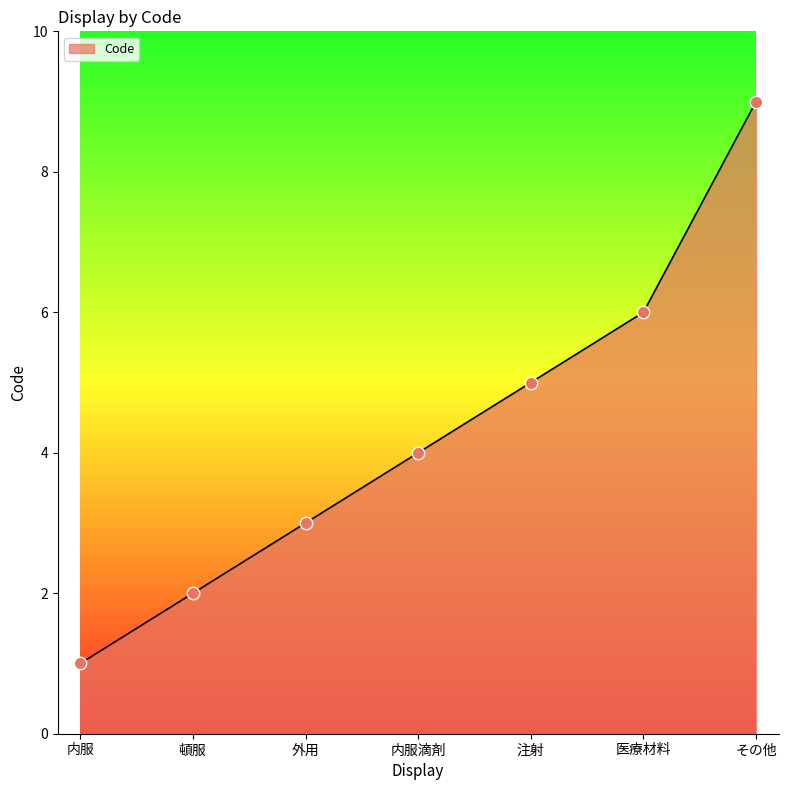

What is the ratio of the value at 内服滴剤 to the value at 注射?

0.8